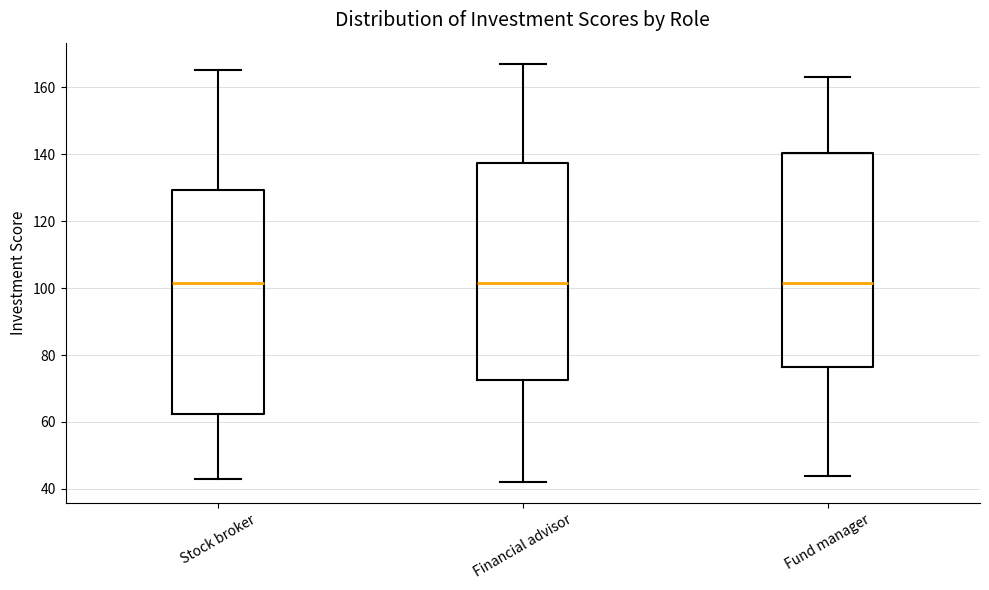

Where is the lower edge of the box for Fund manager on the y-axis? The values are not printed on the chart, so give them approximately, as read against the axis.

76